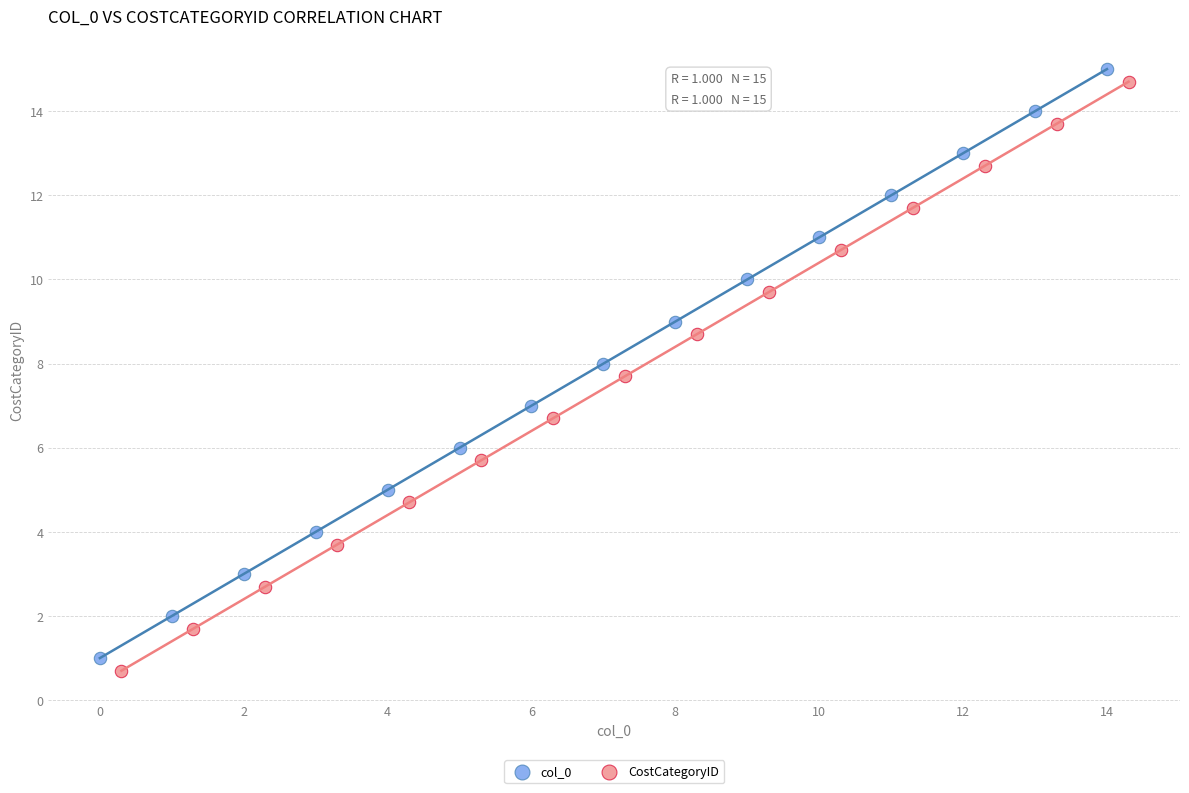

What are all the series names shown in the legend?

col_0, CostCategoryID